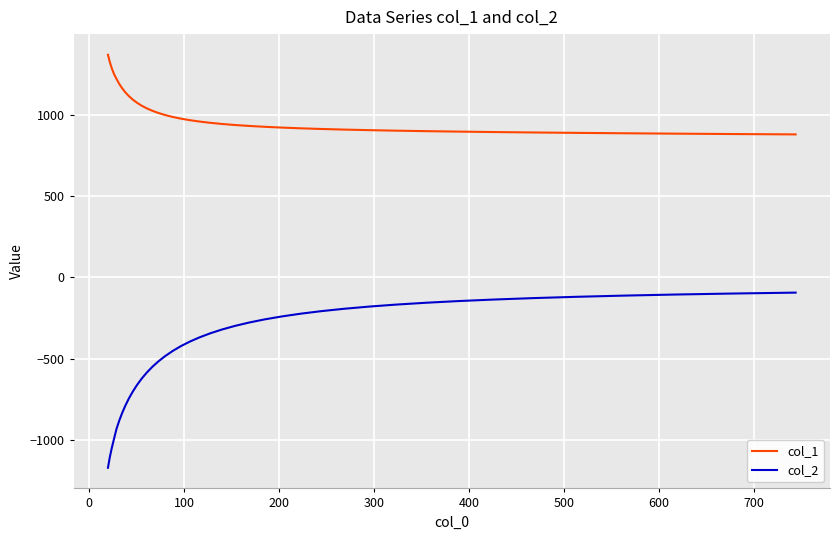

What is the difference between the maximum and minimum values in the col_1 series?

490.9